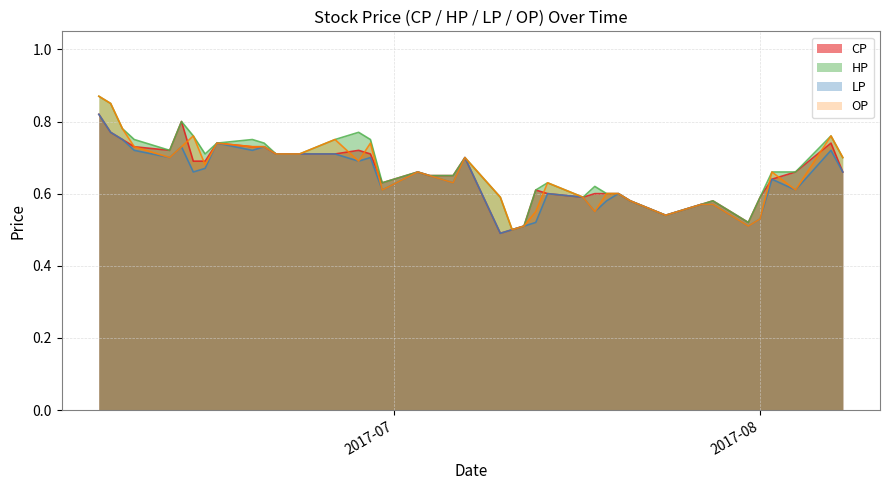

Does the chart have visible grid lines?

Yes